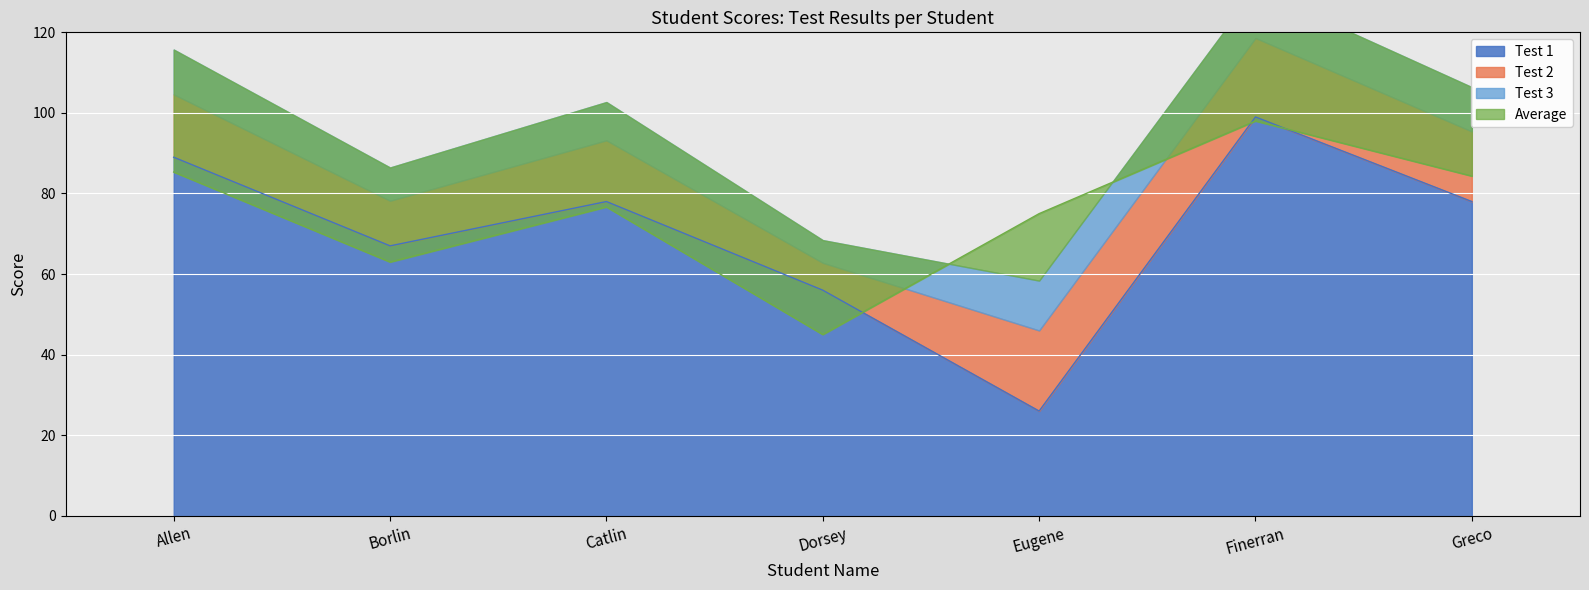

Rank the categories by Average value from highest to lowest.

Finerran, Allen, Greco, Catlin, Eugene, Borlin, Dorsey